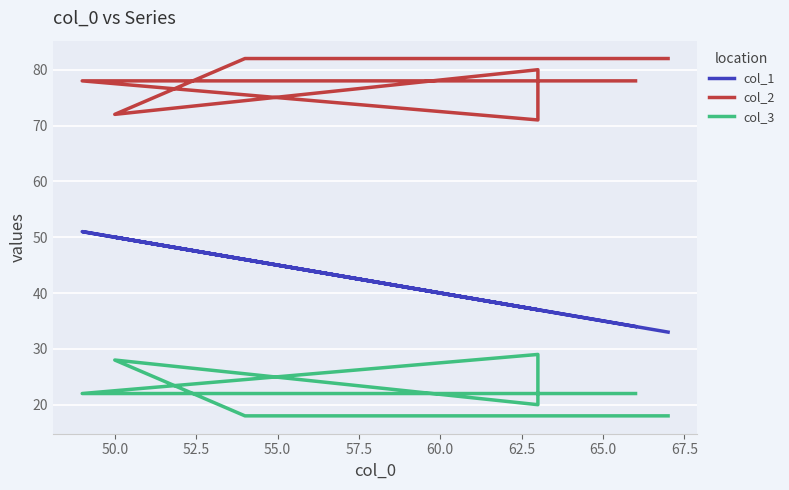

Rank the series by their average value, from highest to lowest.

col_2, col_1, col_3